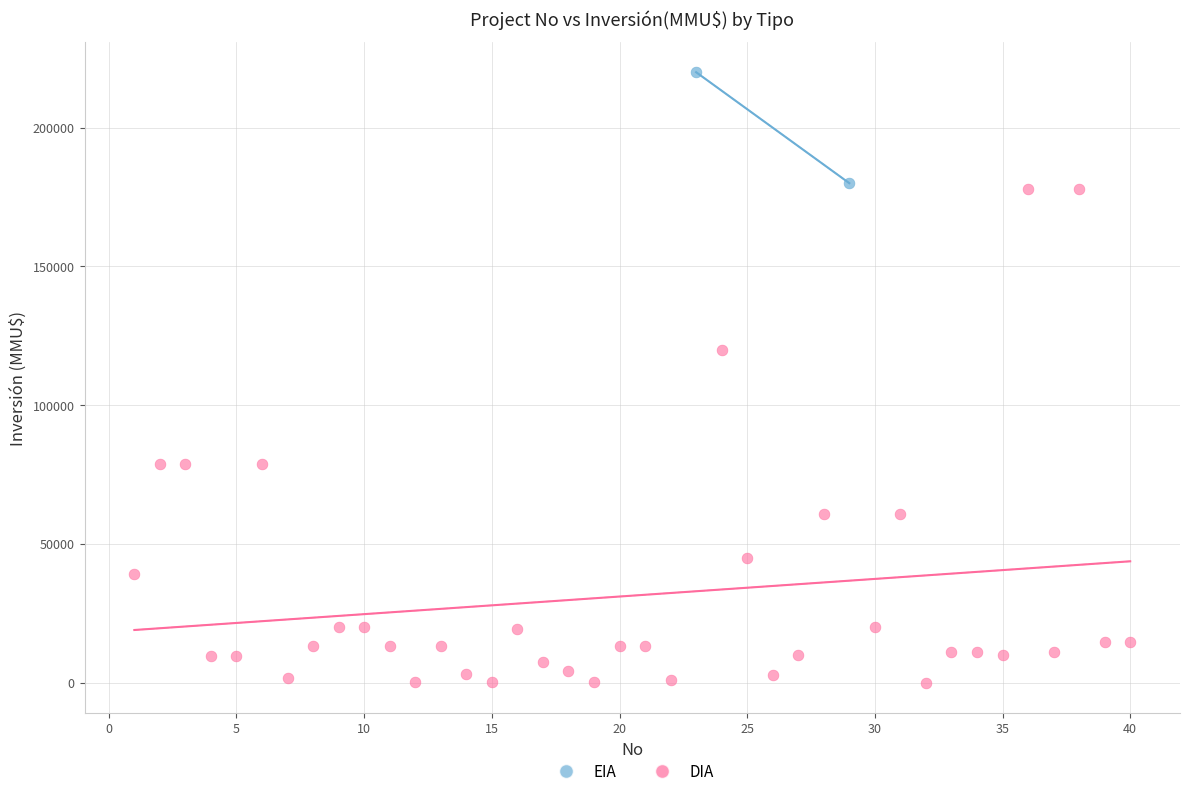

What are all the series names shown in the legend?

EIA, DIA